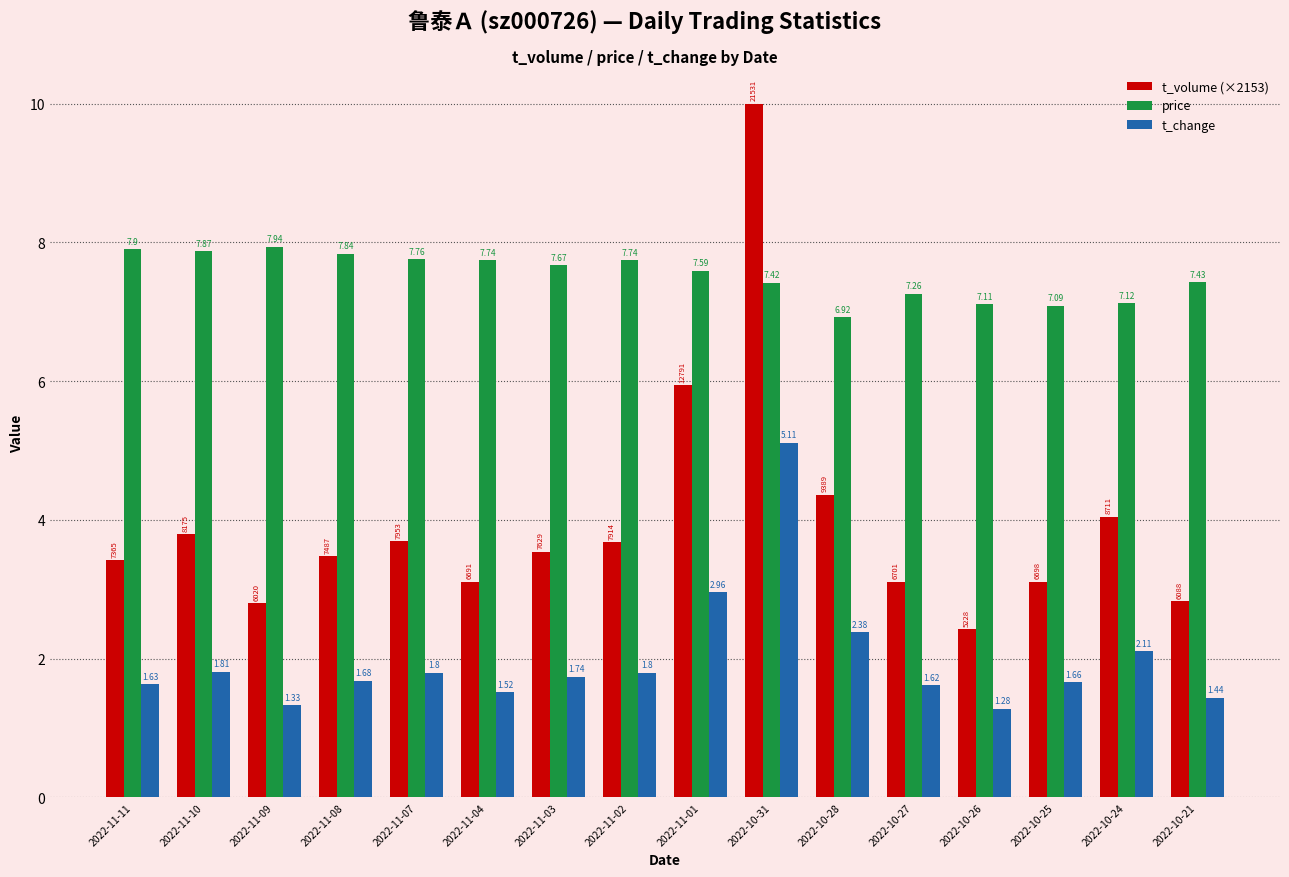

Are the bars grouped side by side (vs. stacked)?

Yes